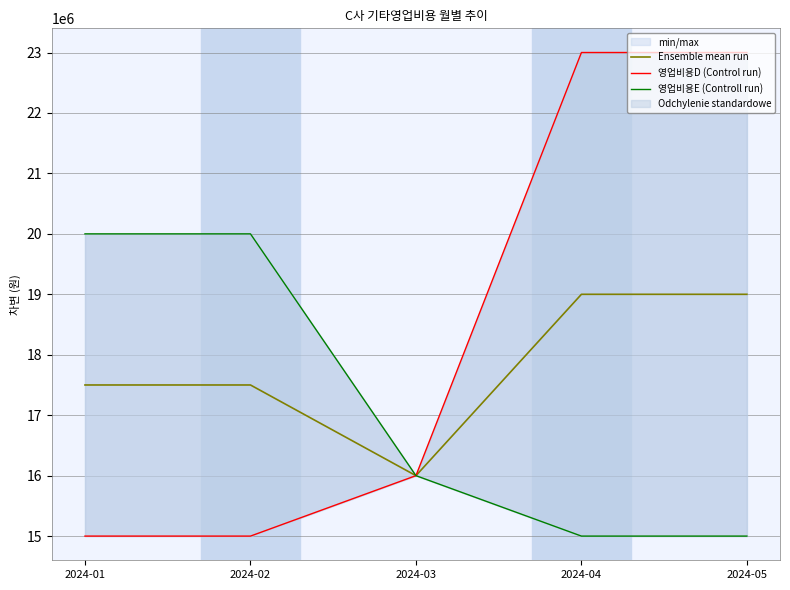

Count the number of data series in this chart.

3